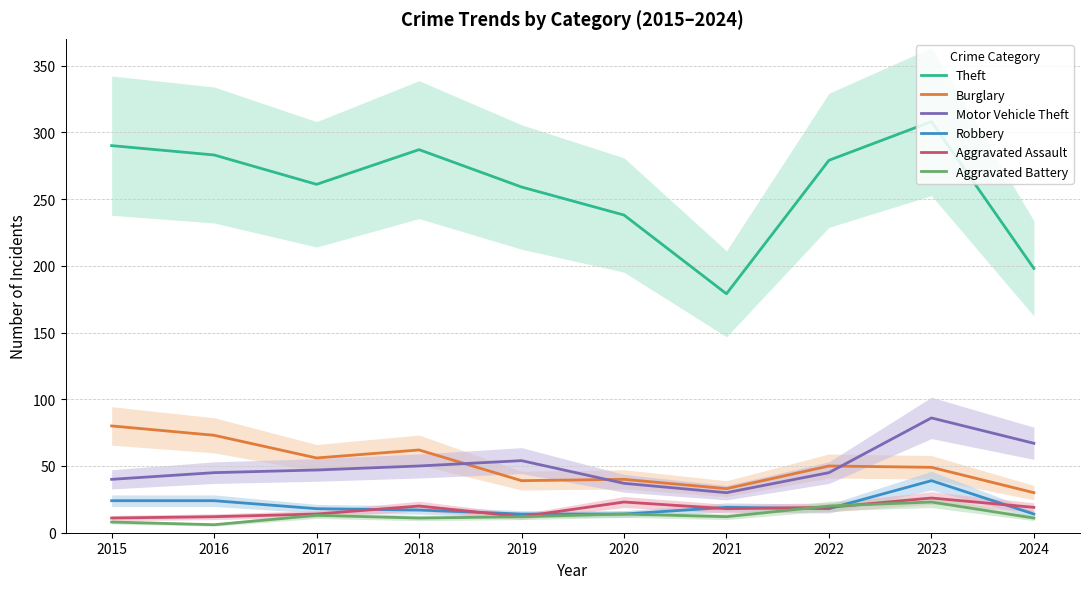

What is the difference between the highest and lowest values at 2020?

224